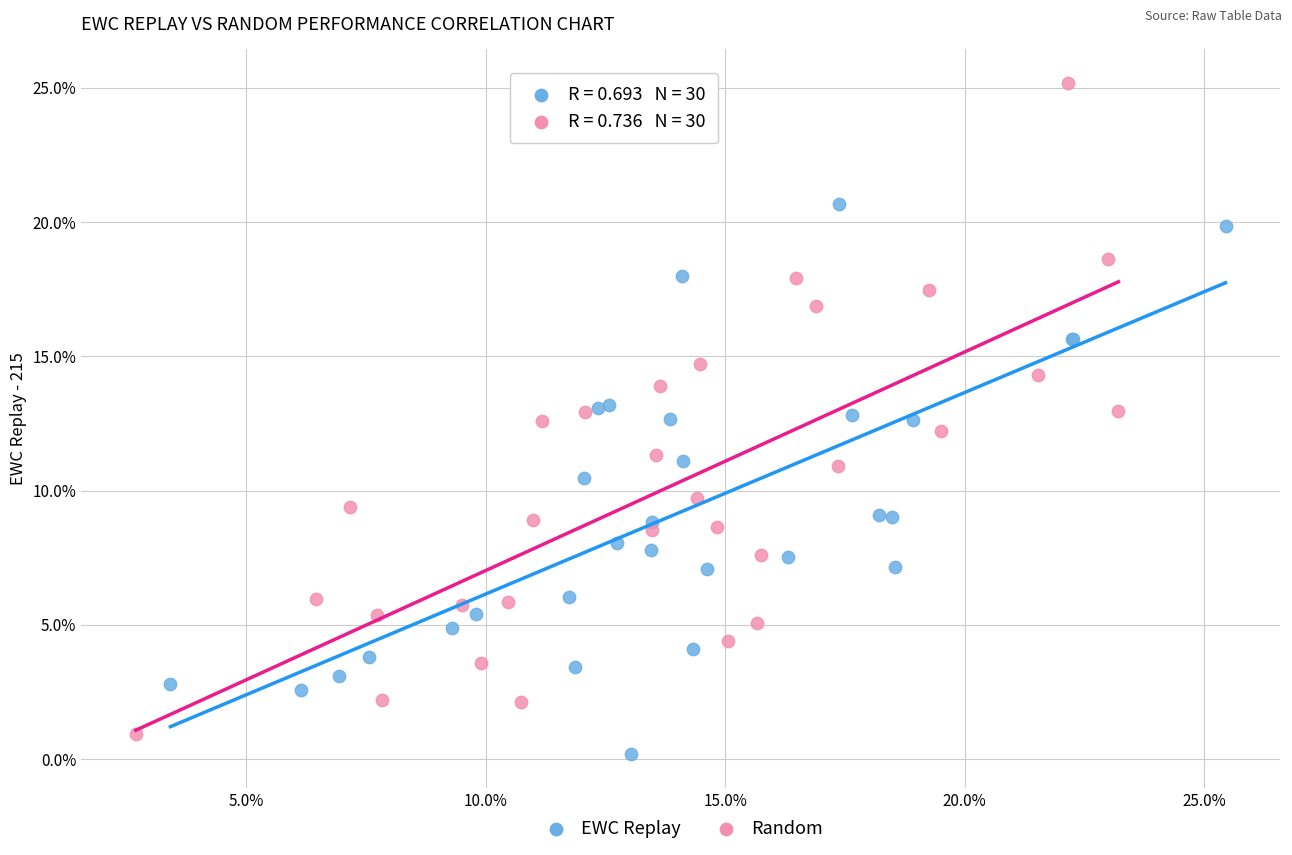

Which series reaches the maximum Y coordinate?

Random